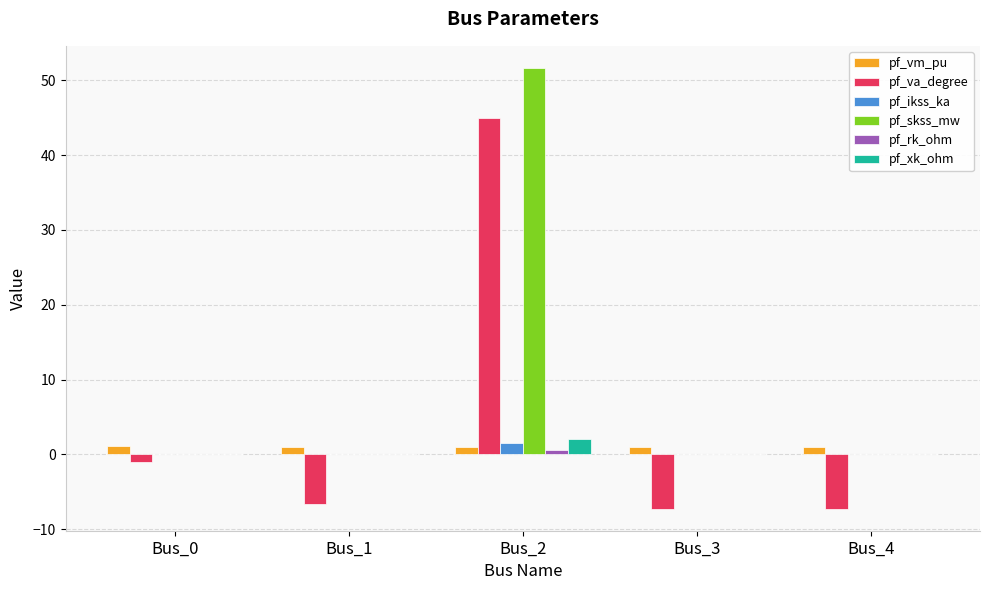

Are the bars grouped side by side (vs. stacked)?

Yes